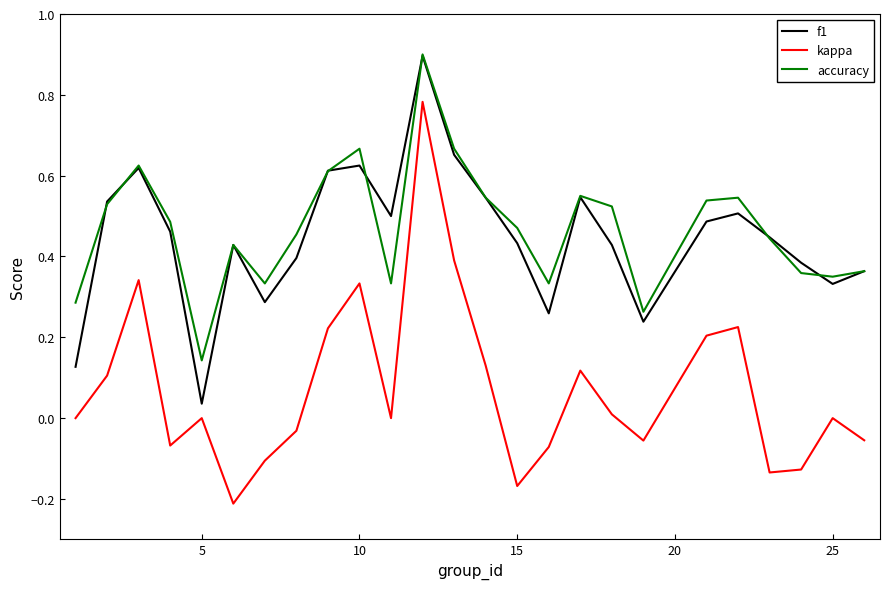

True or false: accuracy and kappa intersect in this chart.

False